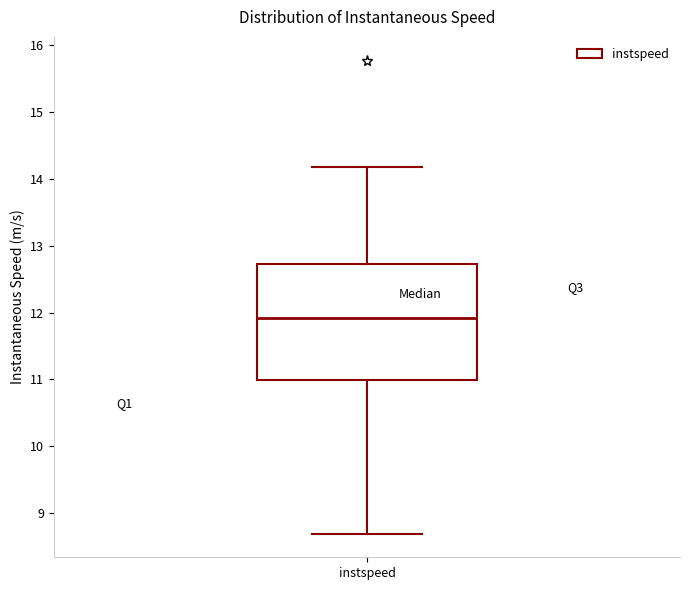

Transcribe this box plot: give where the median line is, the range the box spans, and where the two whiskers end, as read against the y-axis. The values are not printed on the chart, so give them approximately, as read against the axis.

median 11.9, box 11.0 to 12.7, whiskers 8.7 to 14.2